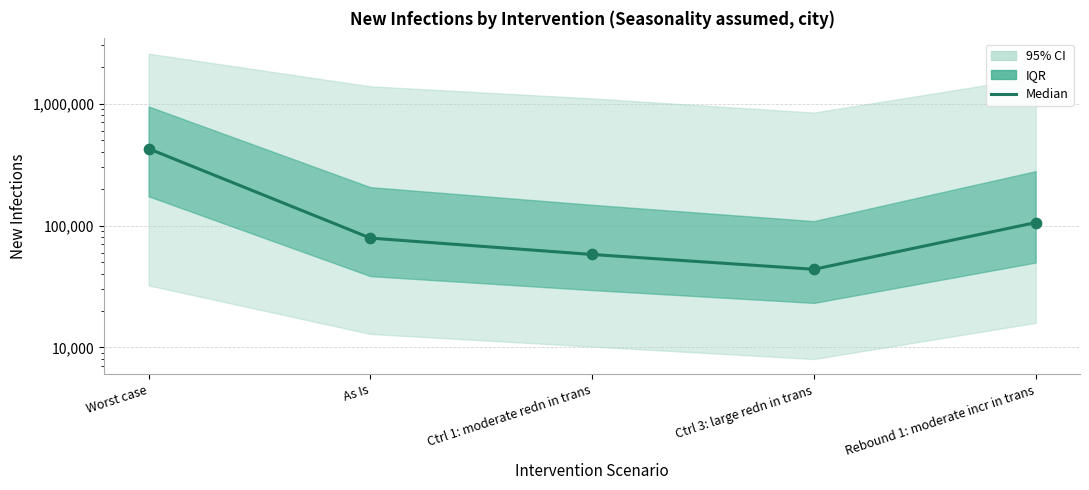

What is the change in value from Ctrl 1: moderate redn in trans to Rebound 1: moderate incr in trans?

+47808